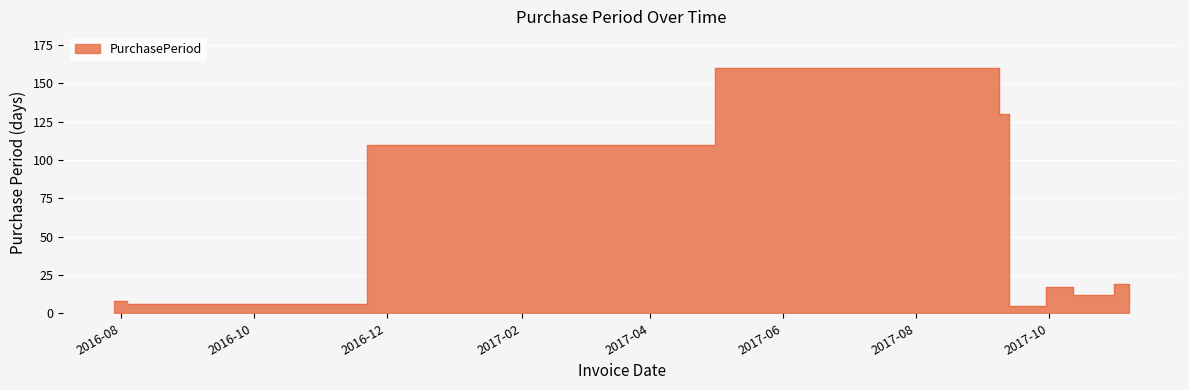

What is the label of the 7th point from the left?

2017-09-30